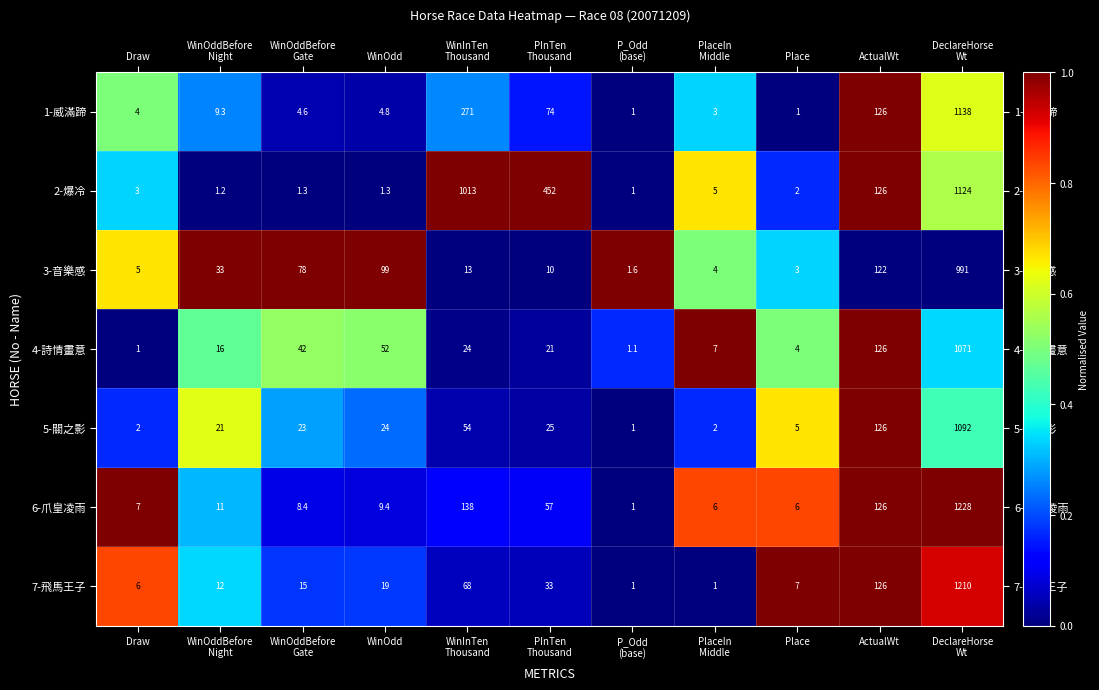

Count the number of categories in the chart.

11